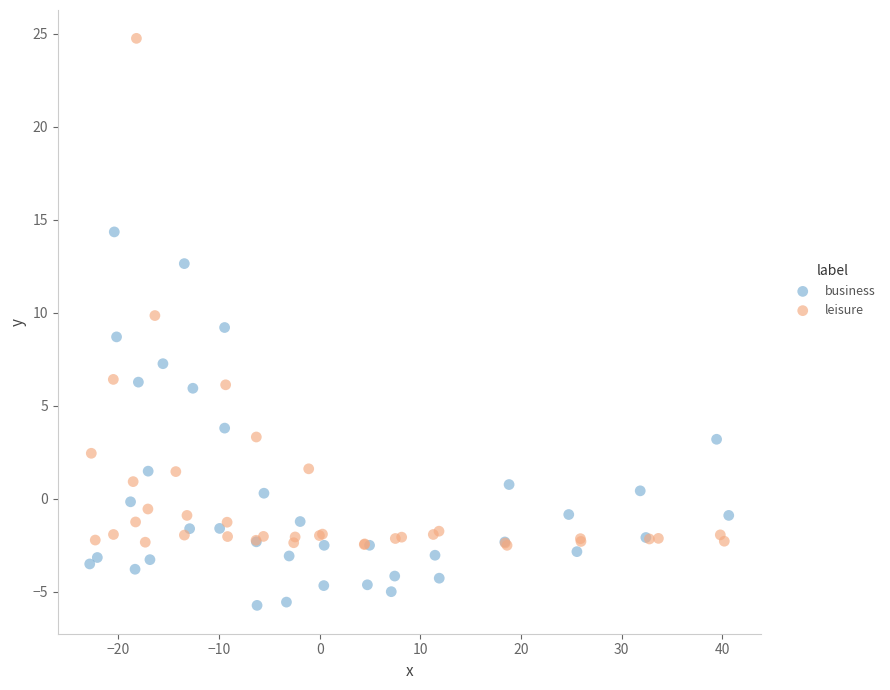

Which series reaches the minimum Y coordinate?

business